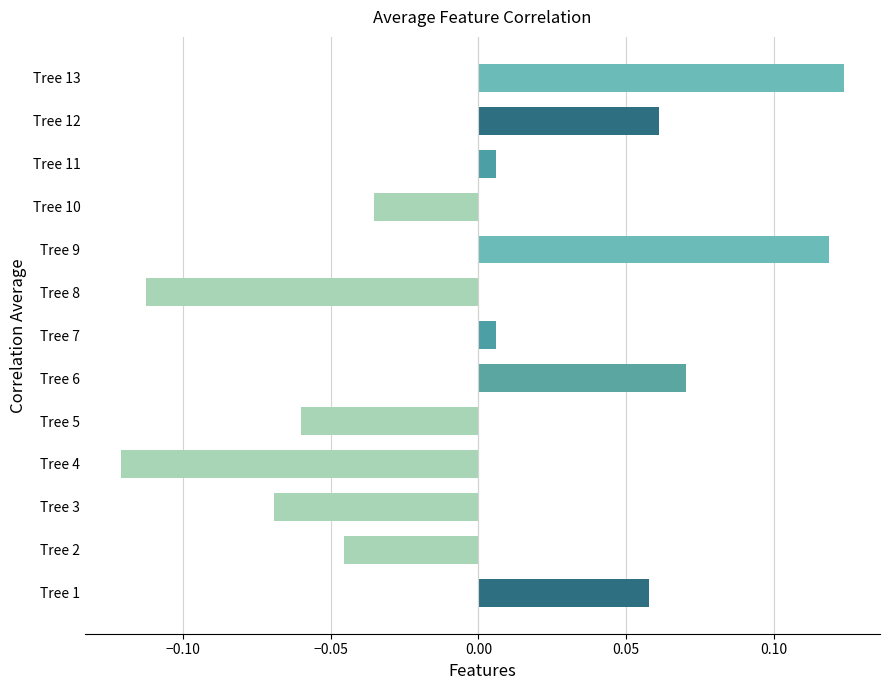

Are the bars horizontal?

Yes